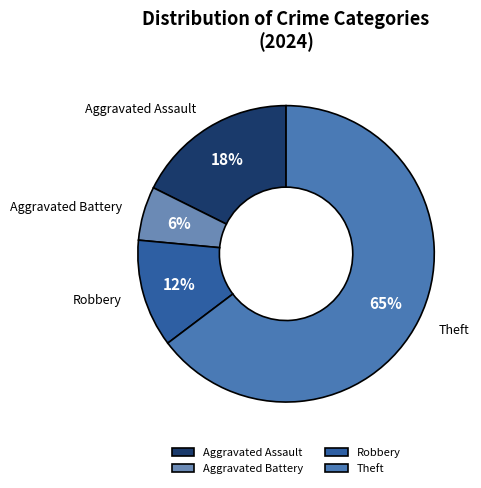

Which has a higher value, Theft or Aggravated Assault?

Theft